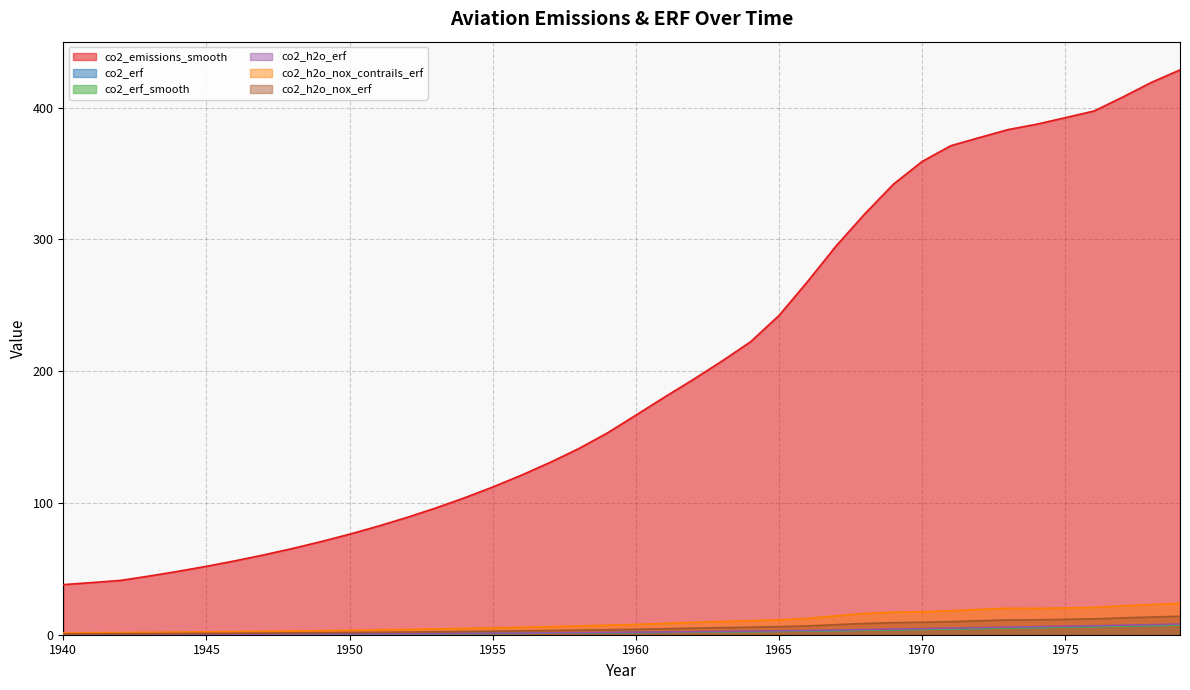

How many values in the co2_erf_smooth series are below 1?

16